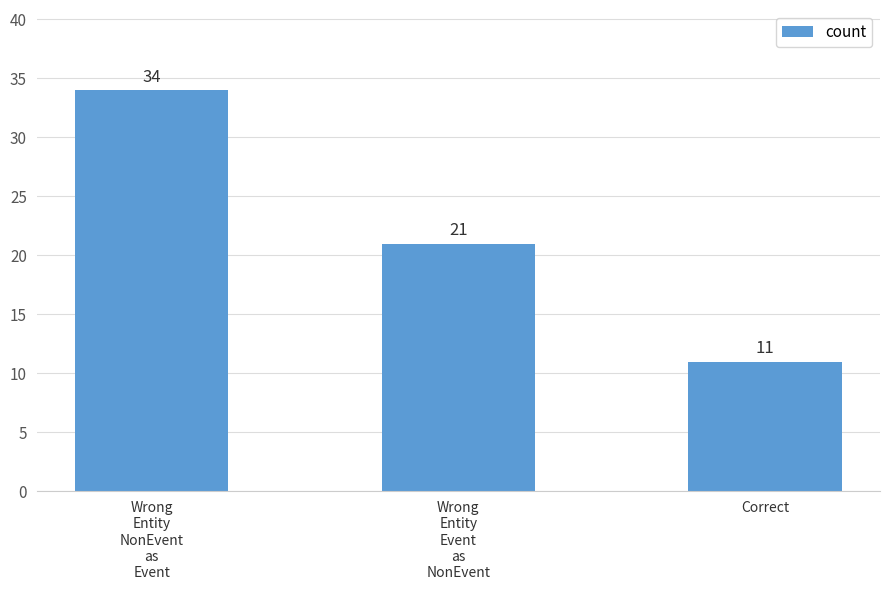

What position from the left is Wrong
Entity
NonEvent
as
Event?

1